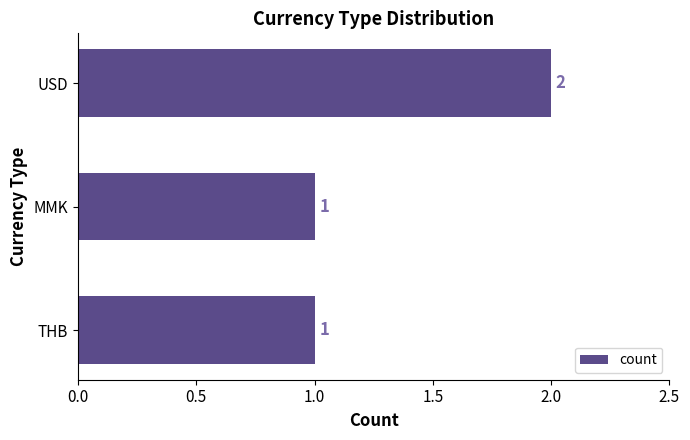

What is the minimum value shown in the chart?

1